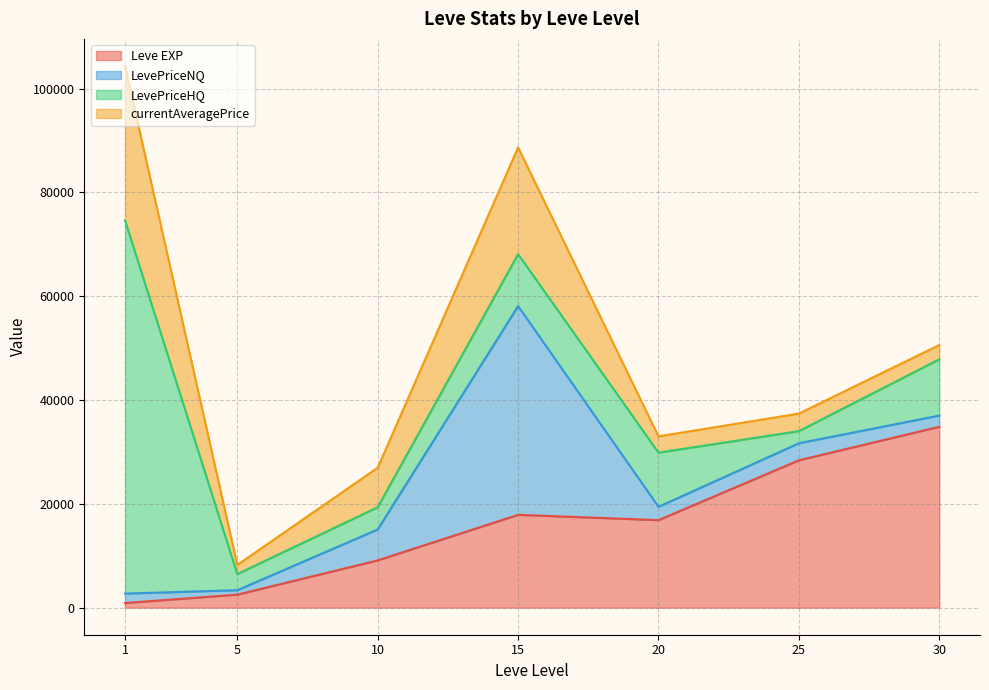

Where is the first local maximum for LevePriceNQ?

1